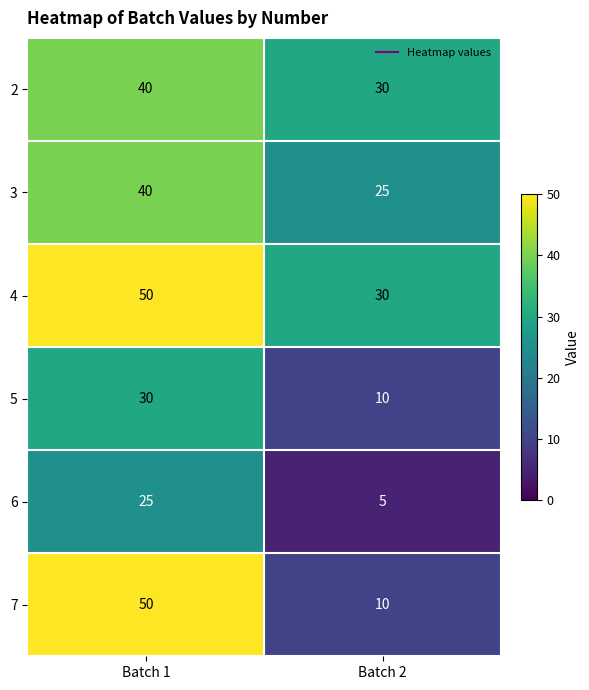

True or false: 7 has a value of 10 at Batch 2.

True